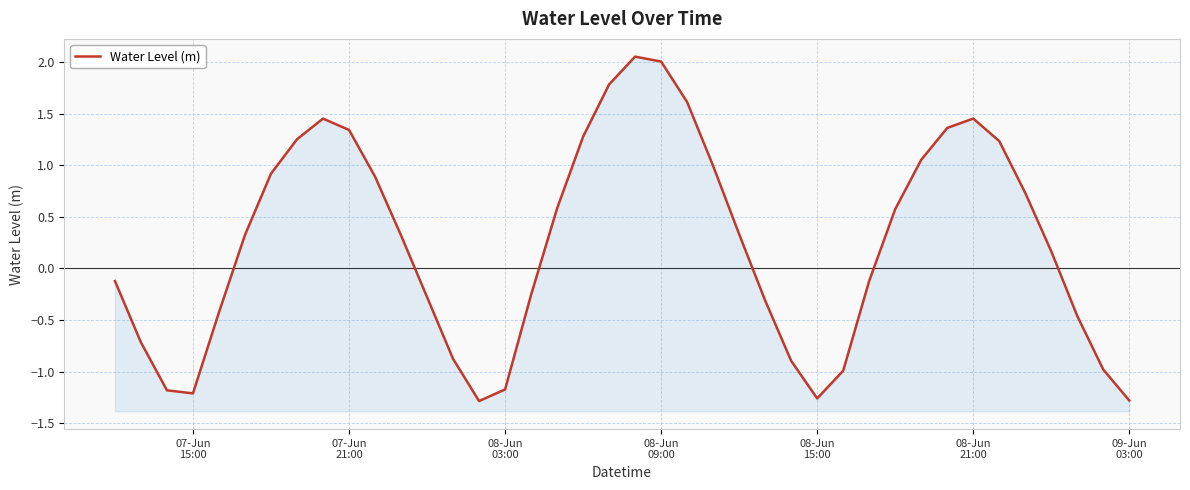

The value at 12 is -0.2. True or false?

False